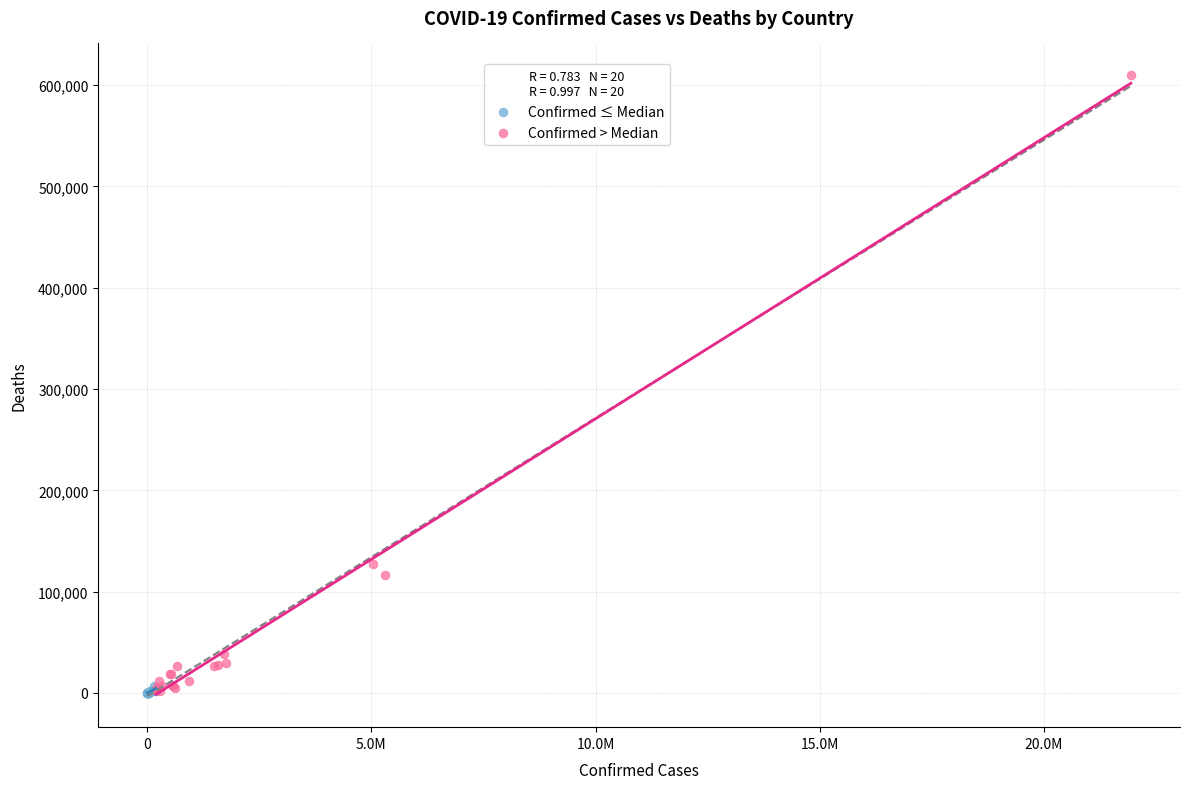

Which series has the widest spread of Y values?

Confirmed > Median